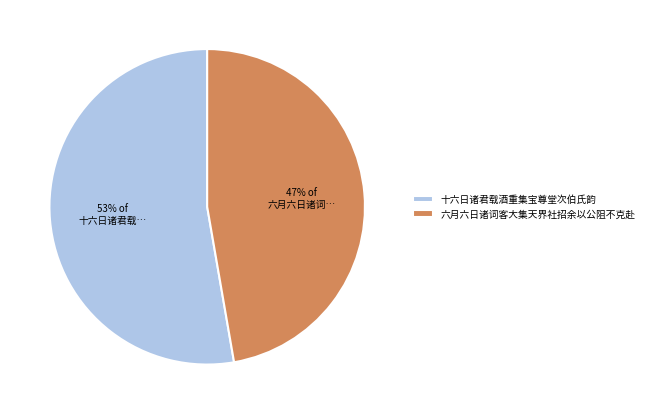

To the nearest percent, what is the average slice percentage?

50%